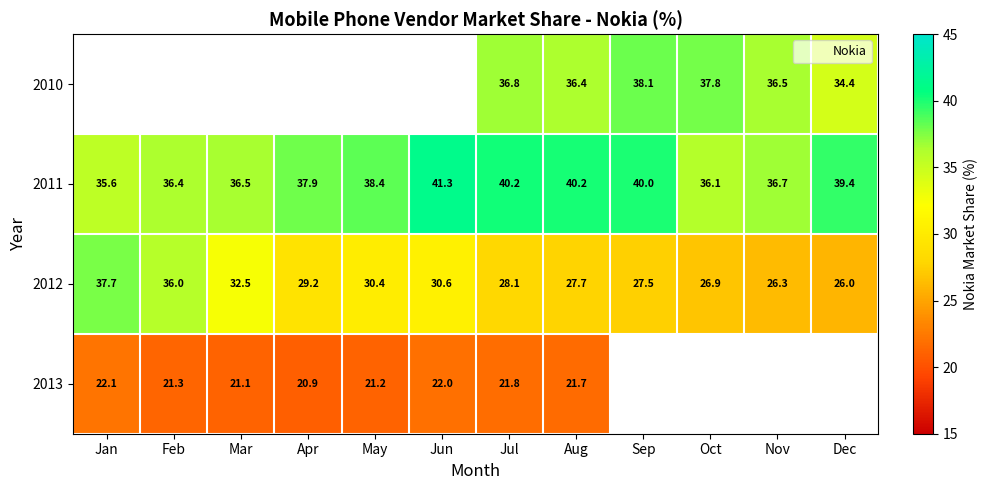

Is the value of 2011 at Apr greater than the value of 2012 at Nov?

Yes